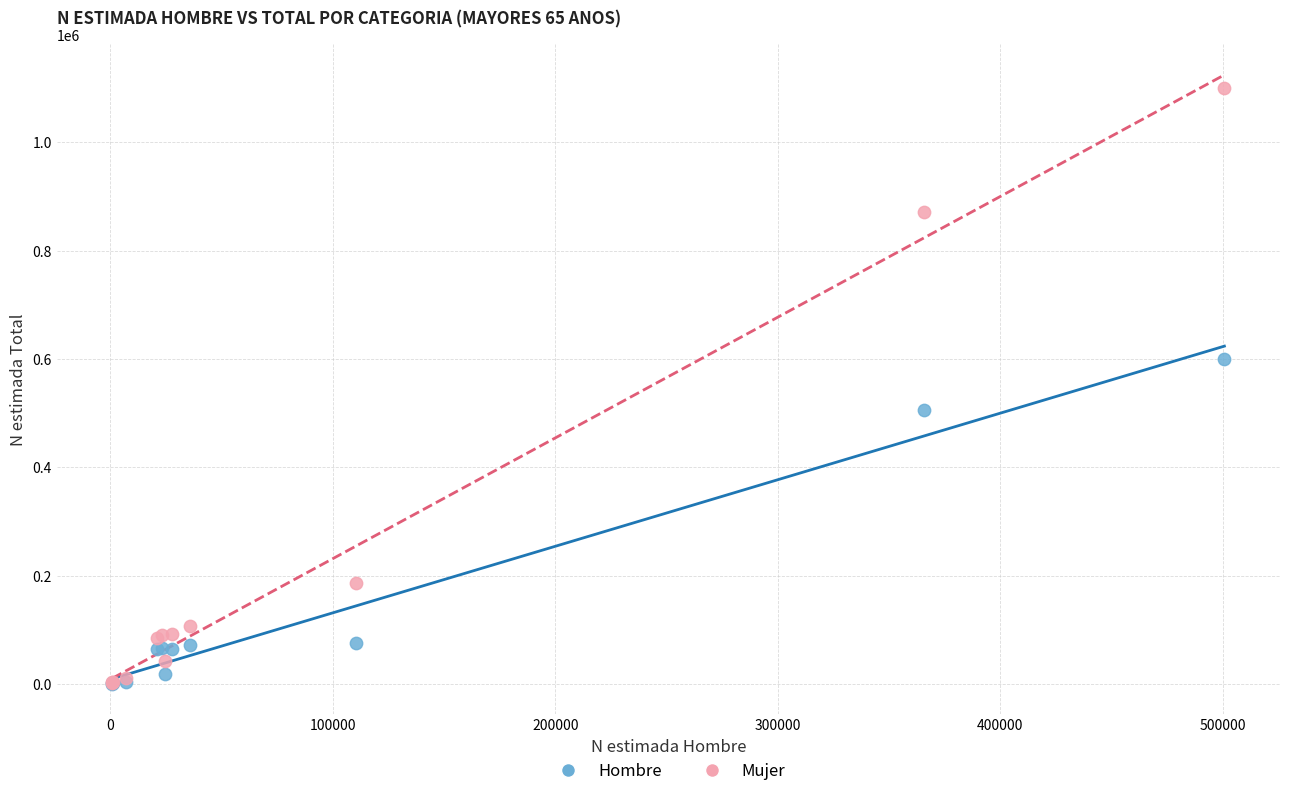

In the Hombre series, what Y value is closest to 300769?

505108